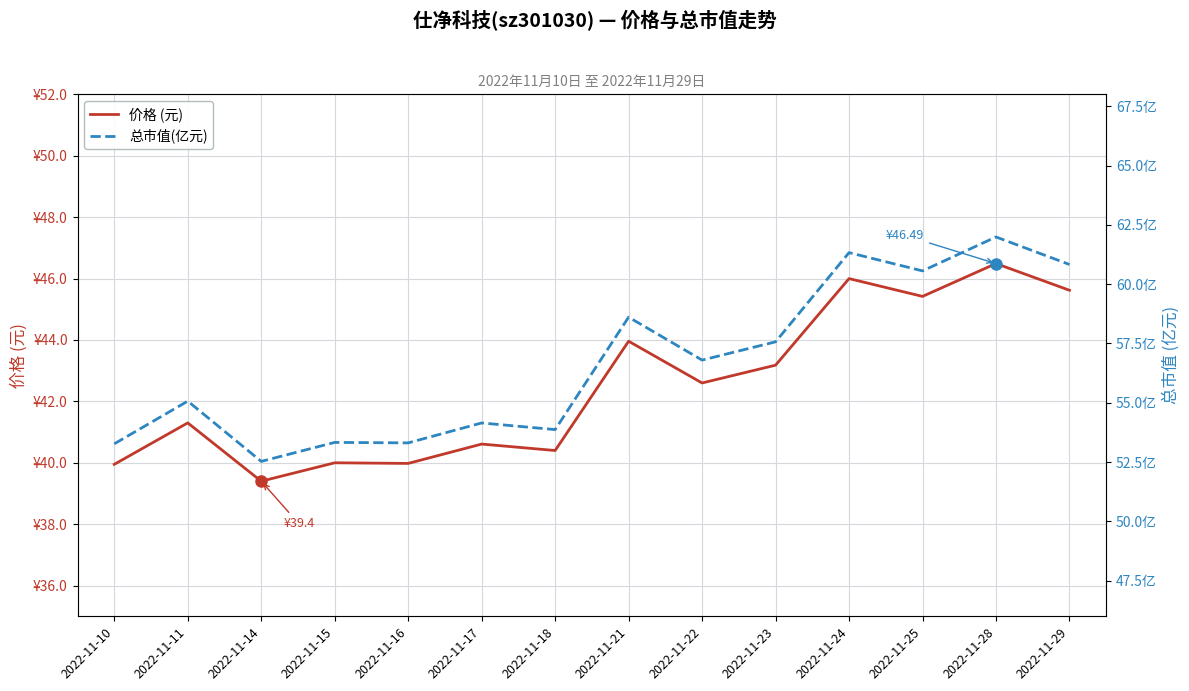

At which label is 总市值(亿元) closest to 57?

2022-11-22